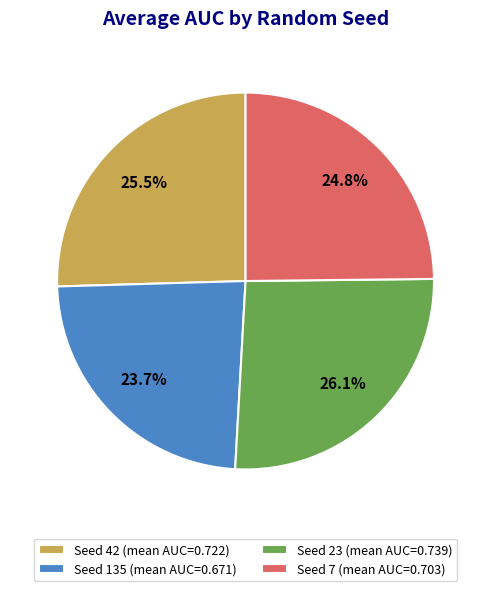

Combined, do Seed 42 (mean AUC=0.722) and Seed 135 (mean AUC=0.671) account for over 50%?

No